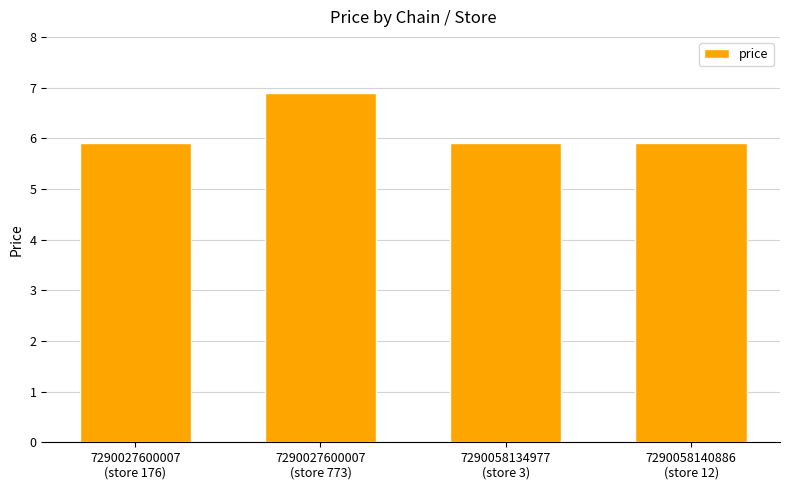

Is it true that the value at 7290058134977
(store 3) is 5.9?

True